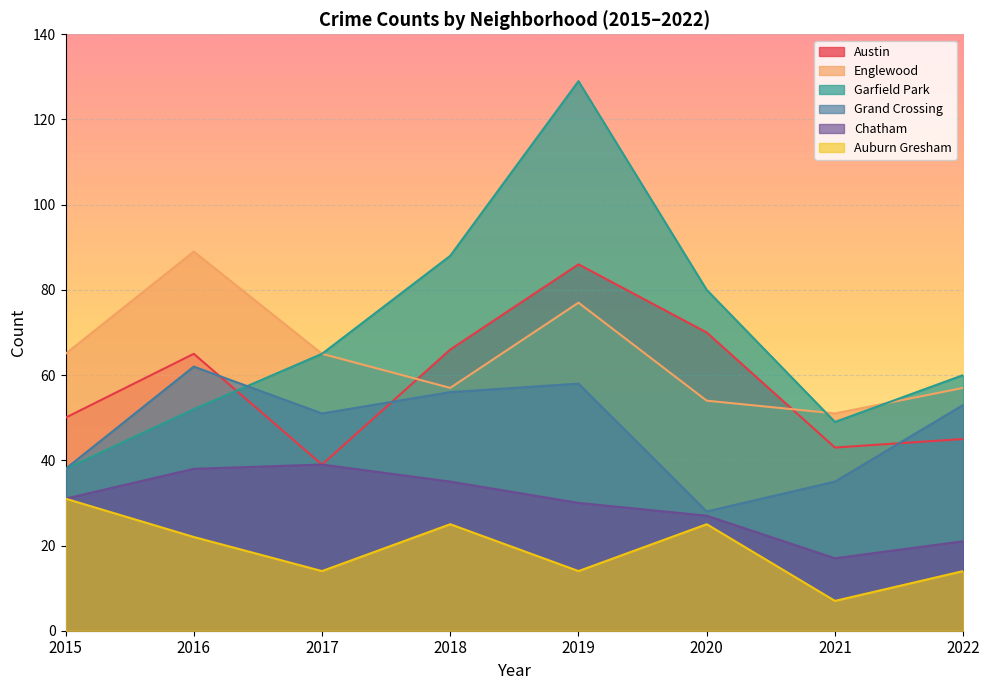

Which series ends up on top after the final intersection of Englewood and Garfield Park?

Garfield Park